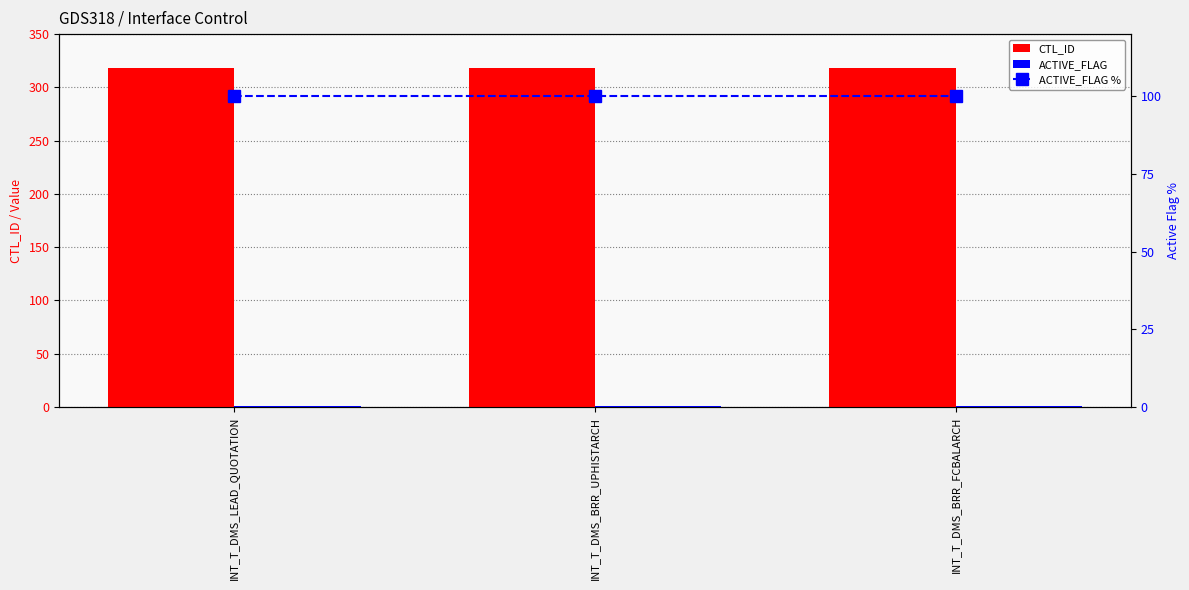

Rank the categories by ACTIVE_FLAG % value from highest to lowest.

INT_T_DMS_LEAD_QUOTATION, INT_T_DMS_BRR_UPHISTARCH, INT_T_DMS_BRR_FCBALARCH